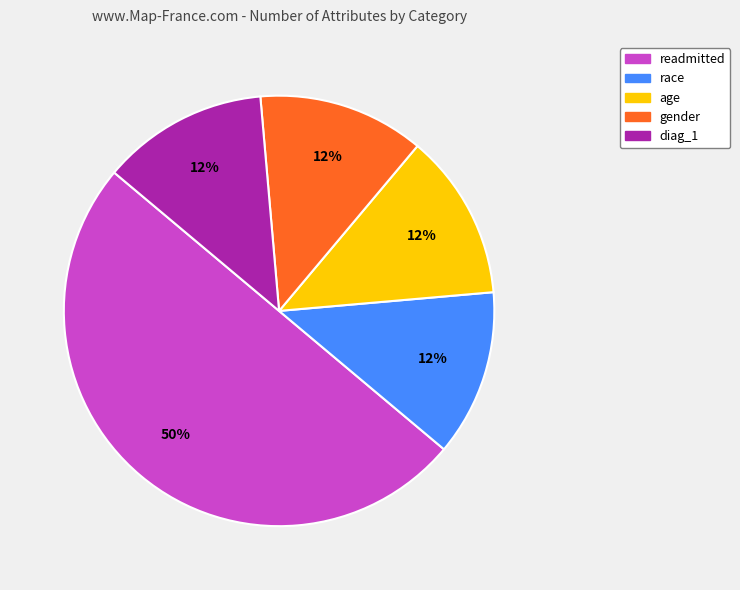

Is the sum of diag_1 and readmitted greater than half?

Yes